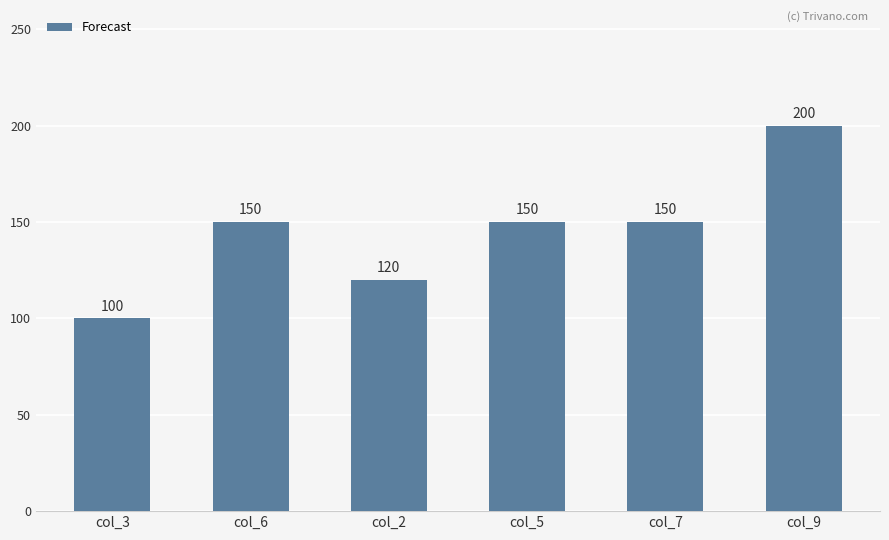

What is the approximate value at col_9, to the nearest 5?

200